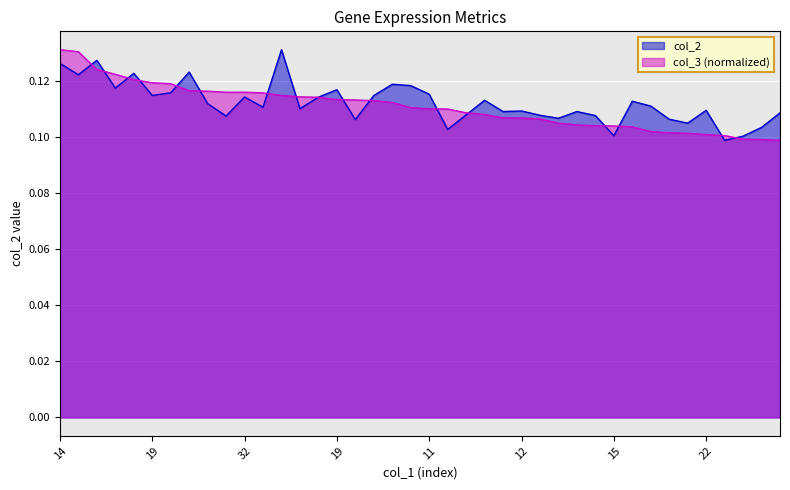

Which series changed the most between 23 and 11?

col_3